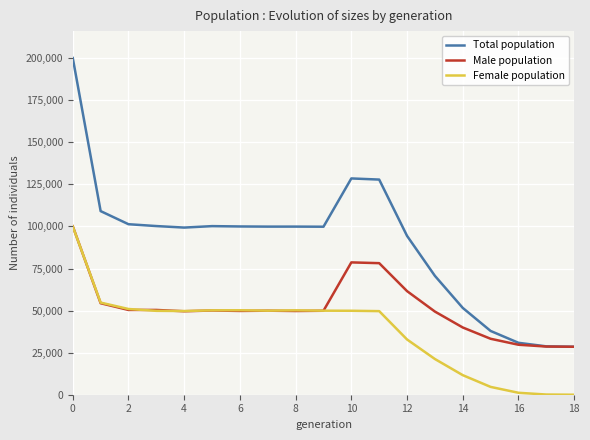

How many values in the Total population series are below 99889?

9